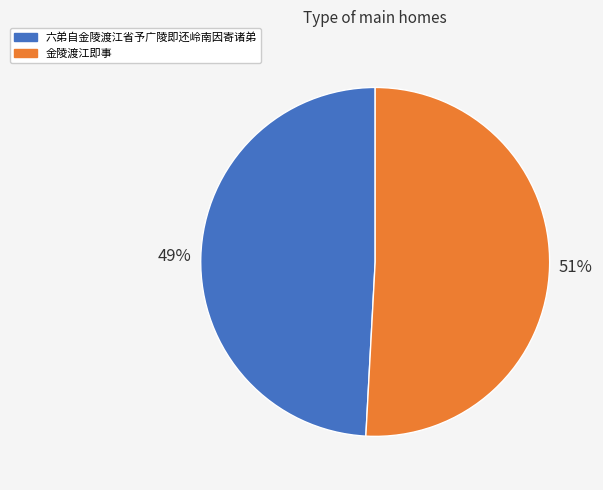

How many slices are in this pie chart?

2